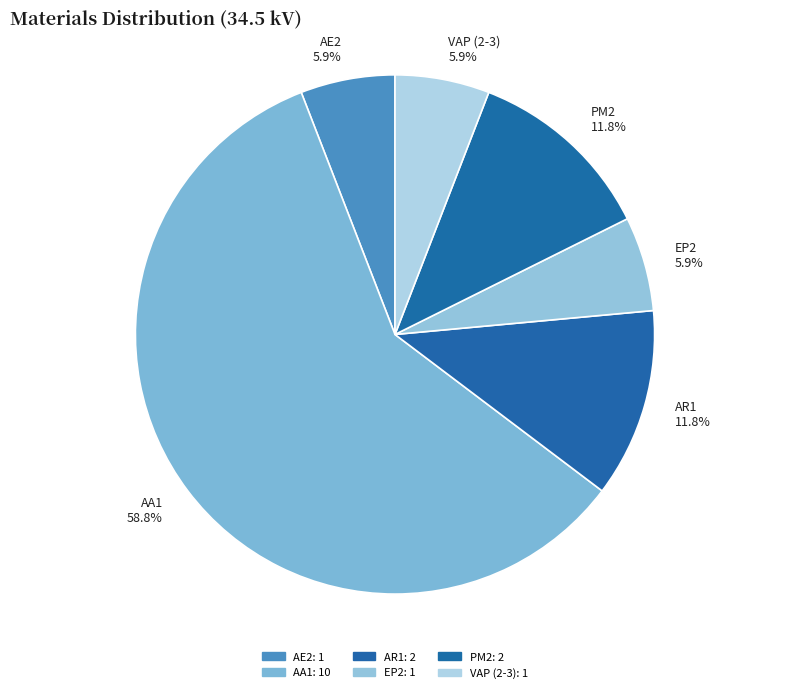

Which slice is the largest?

AA1